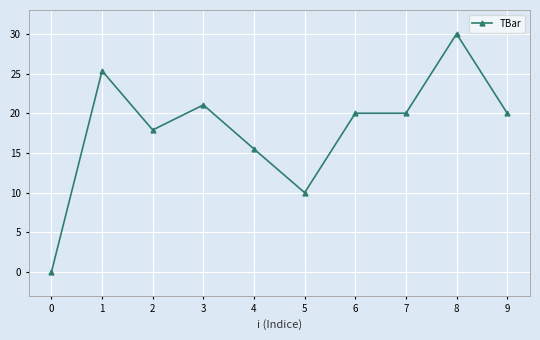

How many positive values are there?

9